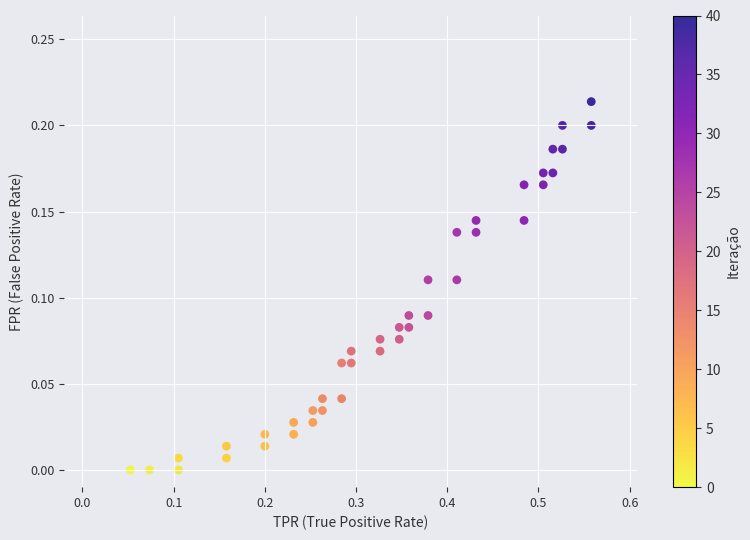

What is the range of X values (max minus min)?

0.5